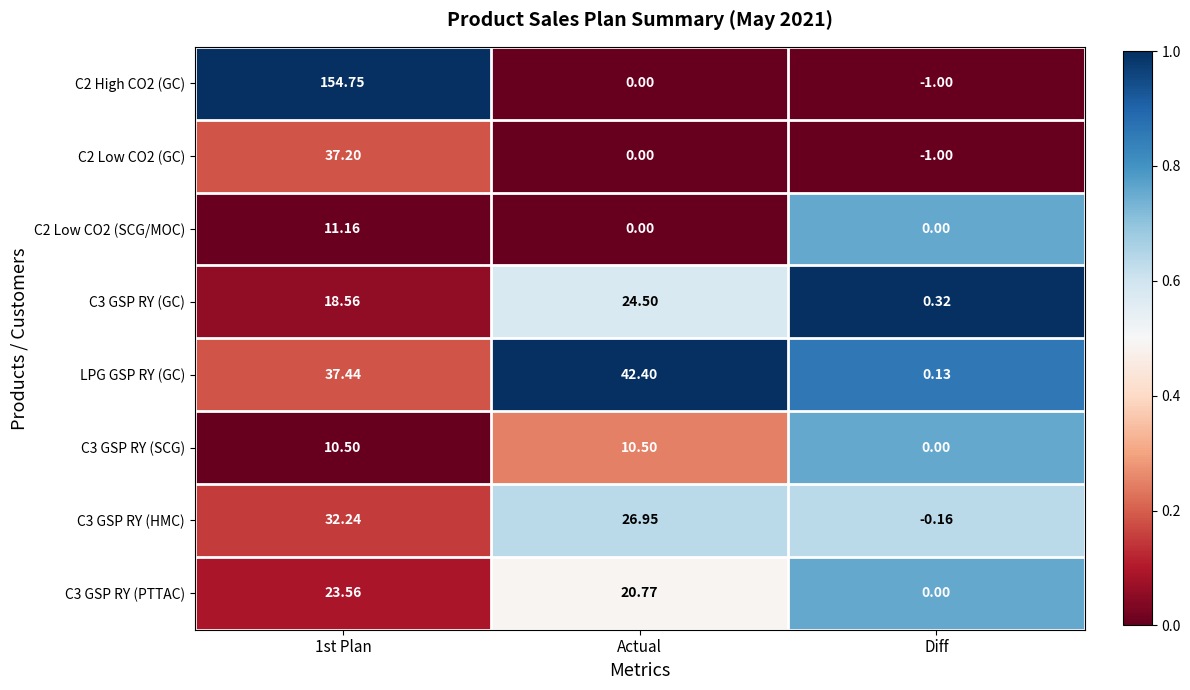

Is the value of C2 Low CO2 (SCG/MOC) at 1st Plan greater than the value of C2 Low CO2 (GC) at Diff?

Yes